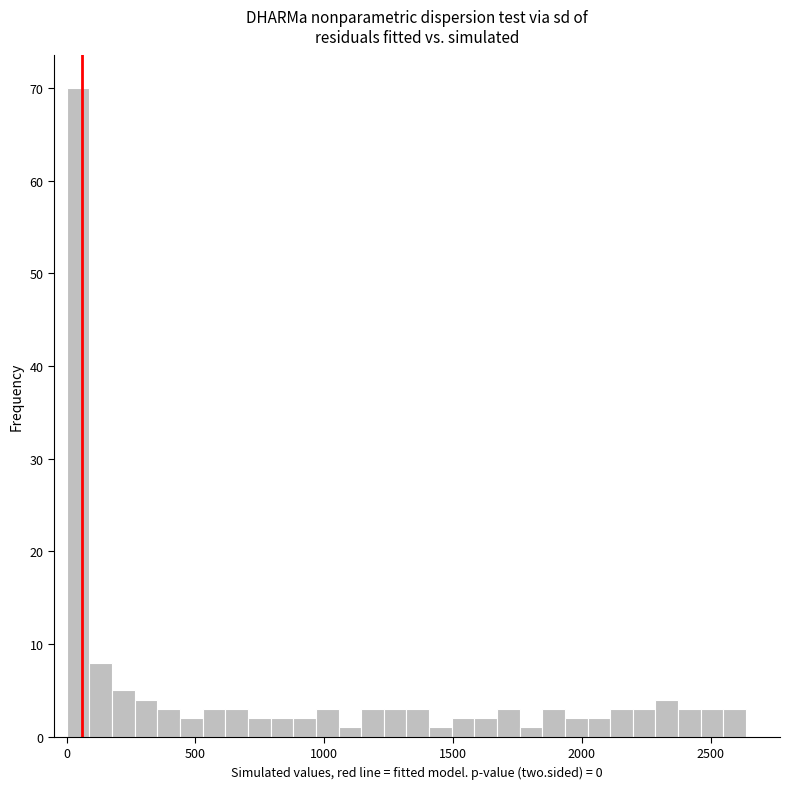

Read against the x-axis, roughly where is the centre of the tallest bar?

50